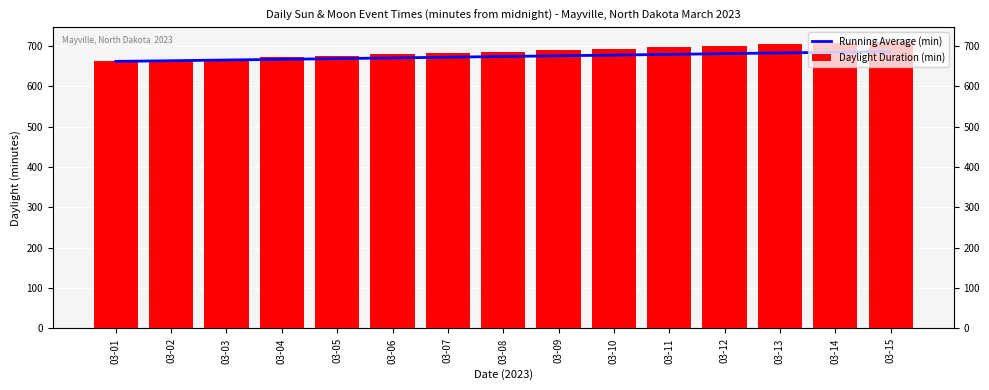

The Daylight Duration (min) series shows 686.0 at 03-08. True or false?

True